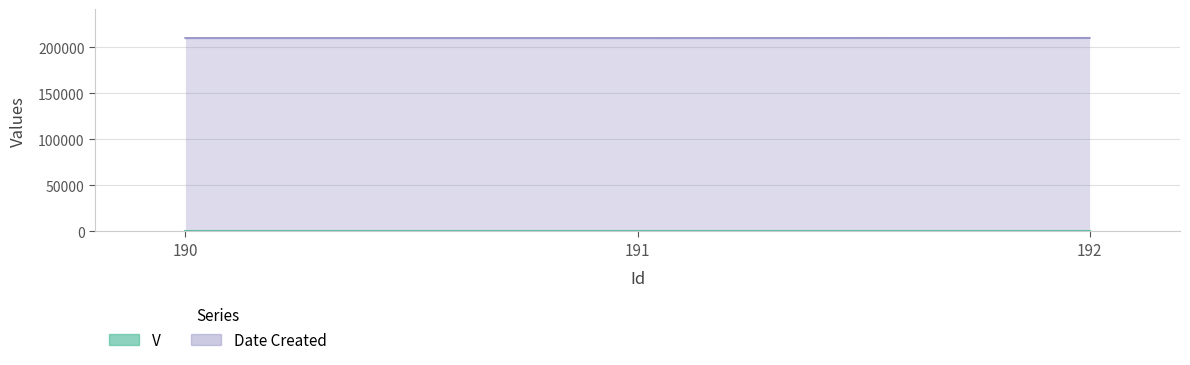

Approximately how many times larger is the value at 190 compared to 192?

1.0